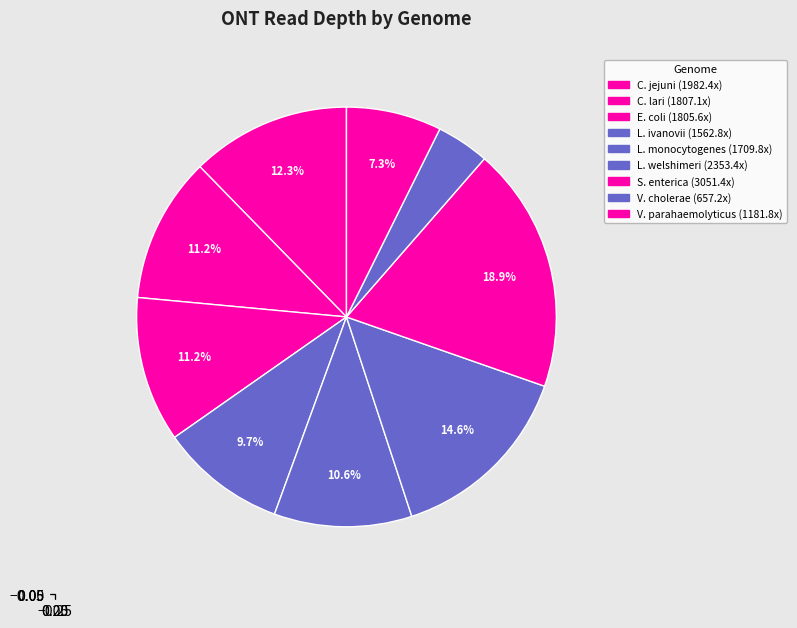

Count the number of slices in the pie.

9